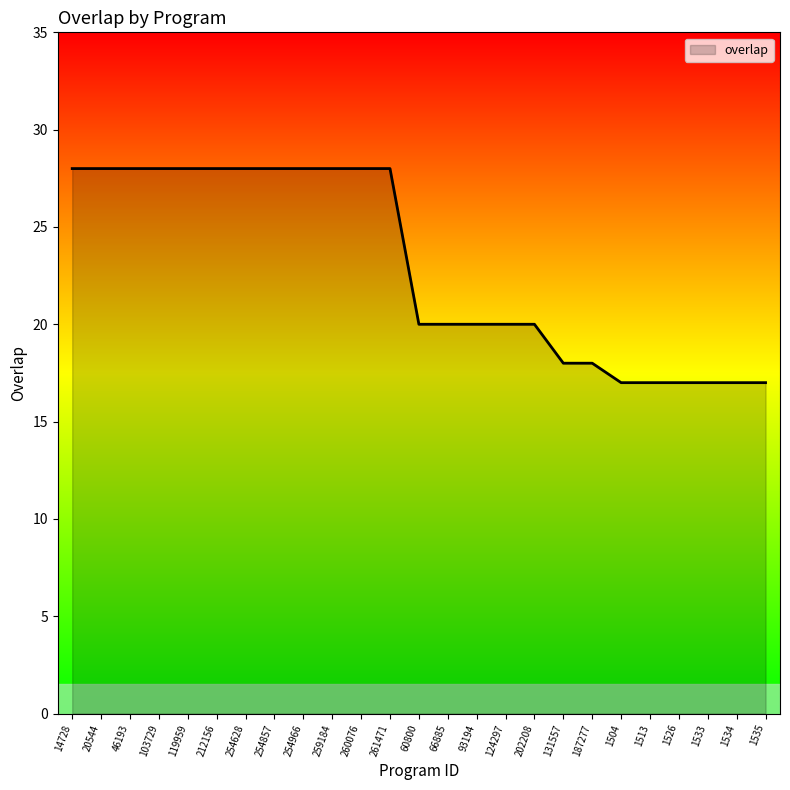

What is the change in value from 254857 to 1533?

-11